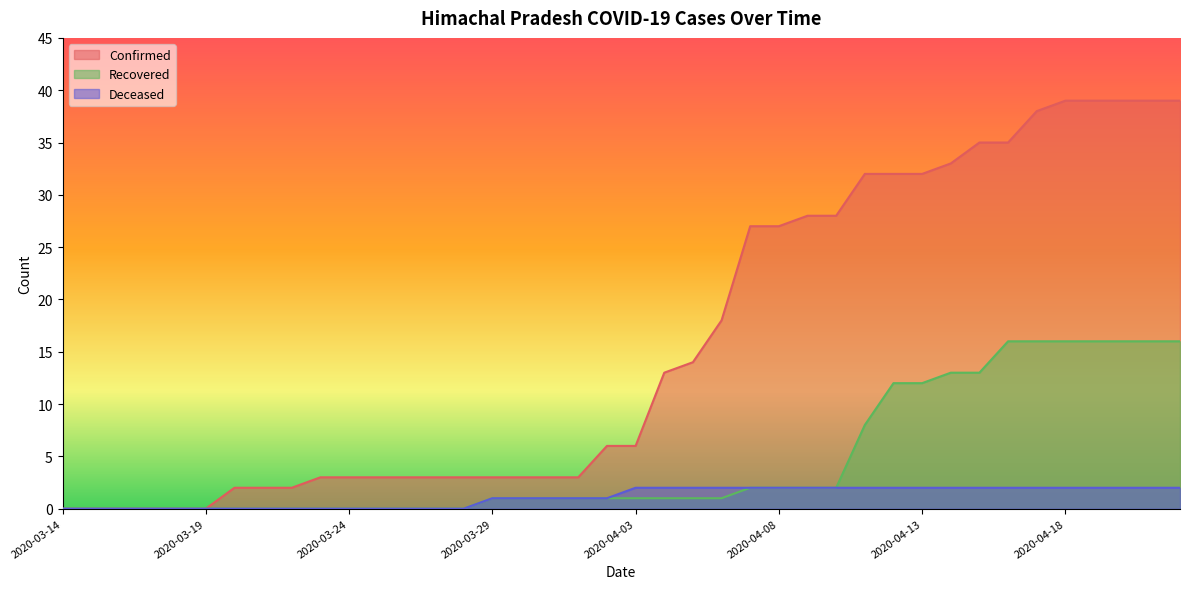

True or false: Deceased and Confirmed intersect in this chart.

False